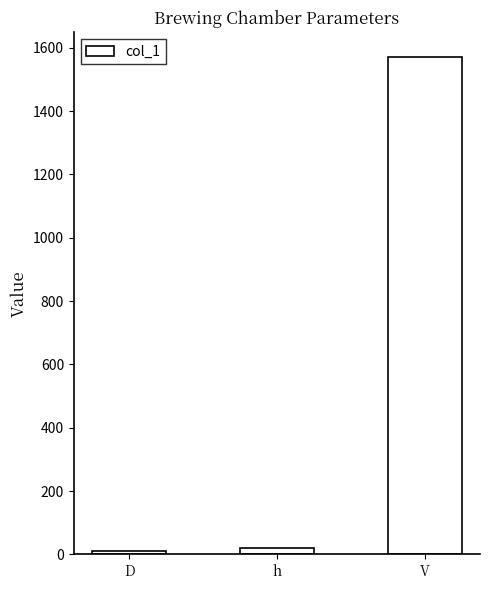

Is it true that the value at V is 1570?

True